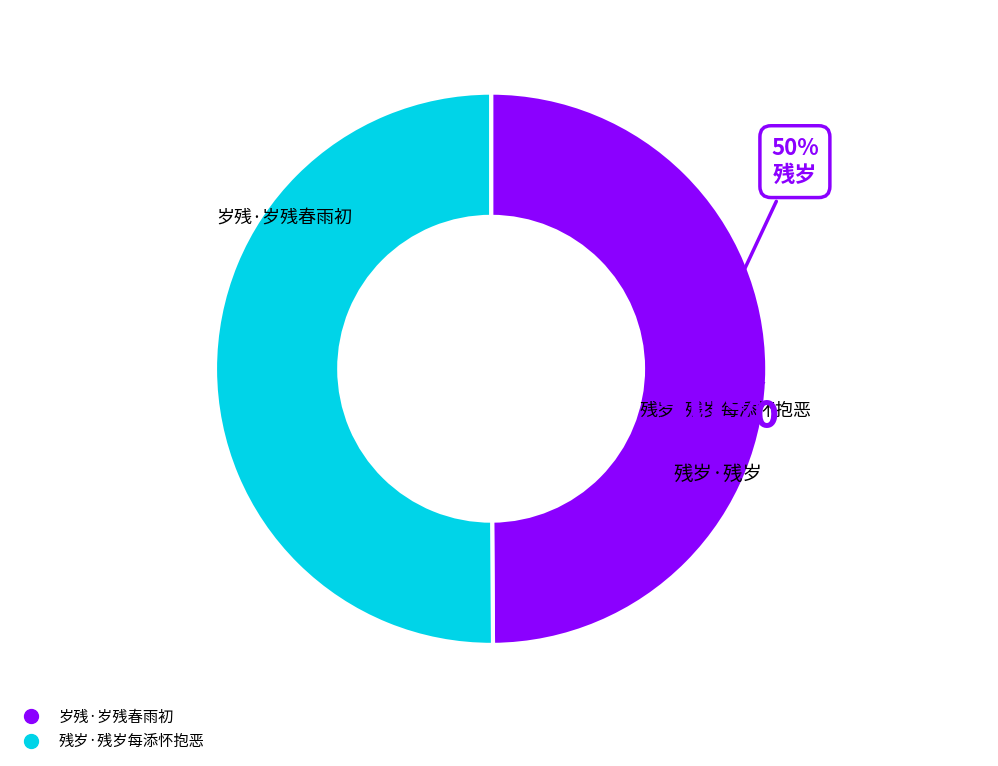

True or false: 残岁·残岁每添怀抱恶 accounts for 40% of the total.

False